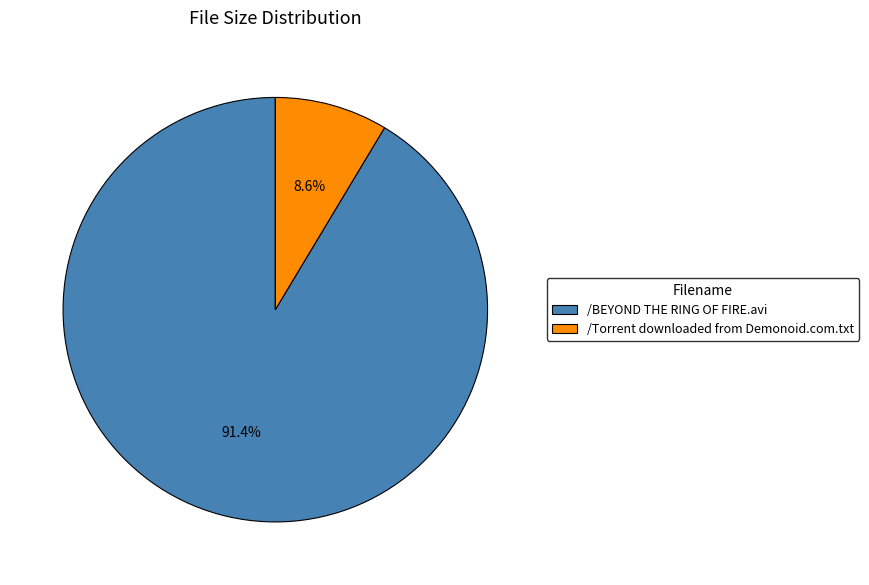

What percentage is NOT represented by /BEYOND THE RING OF FIRE.avi?

8.6%